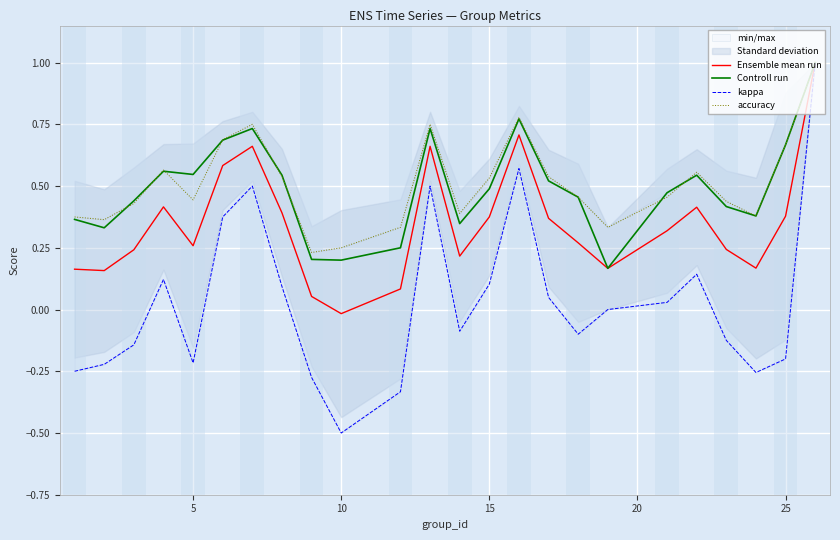

True or false: kappa and accuracy cross at least once.

False